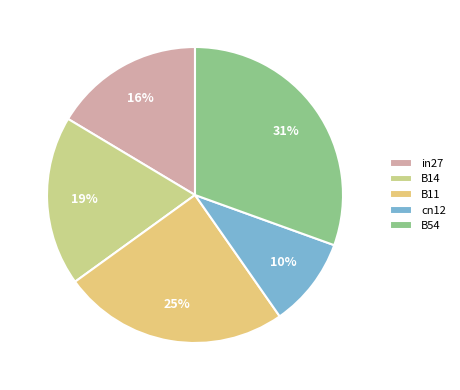

True or false: in27 accounts for 24% of the total.

False